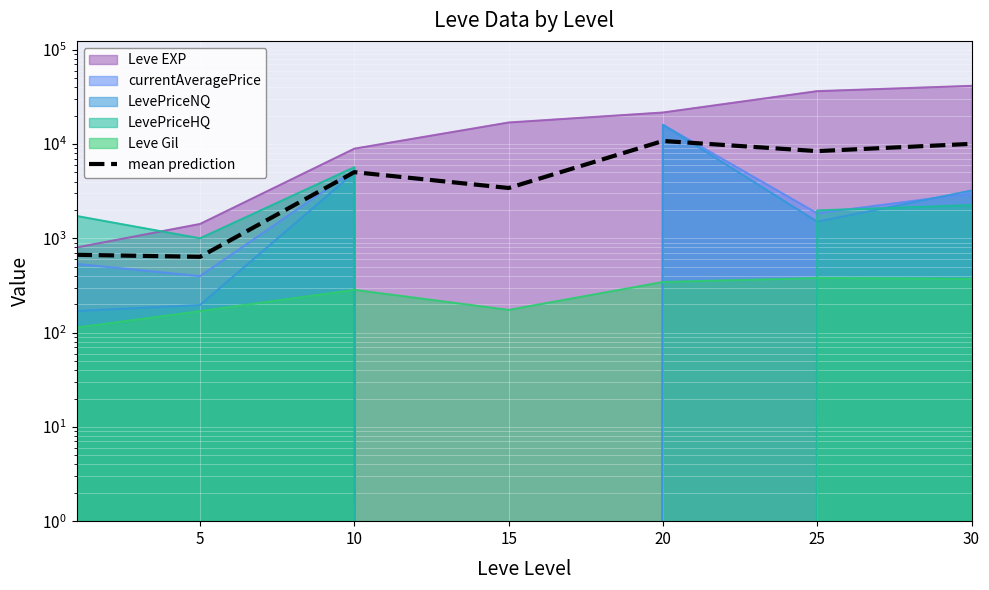

What is the difference between the maximum and second lowest values?

10115.7